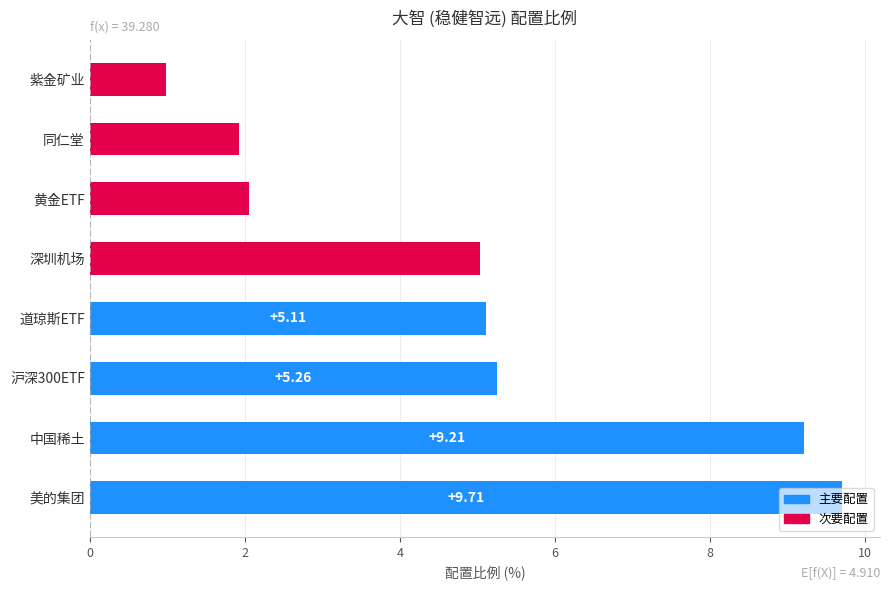

List the labels in order of value, smallest first.

紫金矿业, 同仁堂, 黄金ETF, 深圳机场, 道琼斯ETF, 沪深300ETF, 中国稀土, 美的集团